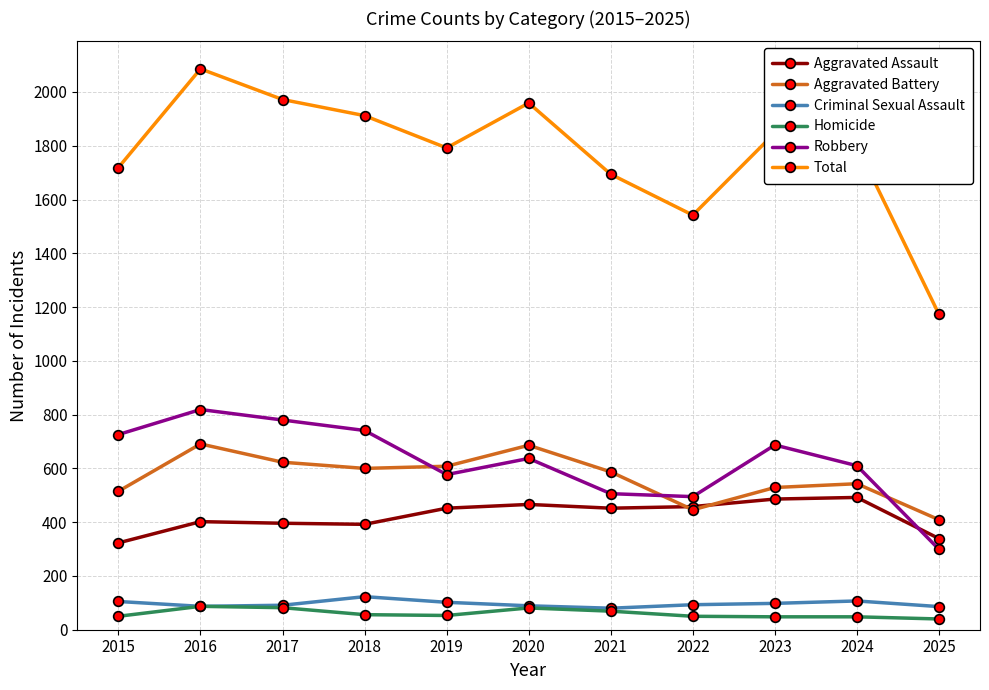

How many data points in Aggravated Assault are less than 452?

5